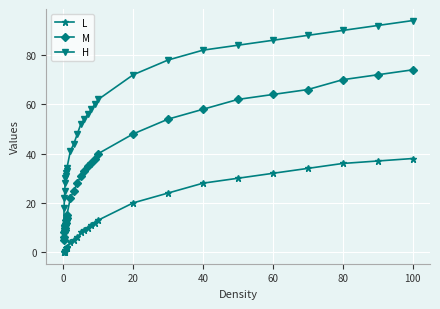

Rank the series by their maximum value, from highest to lowest.

H, M, L